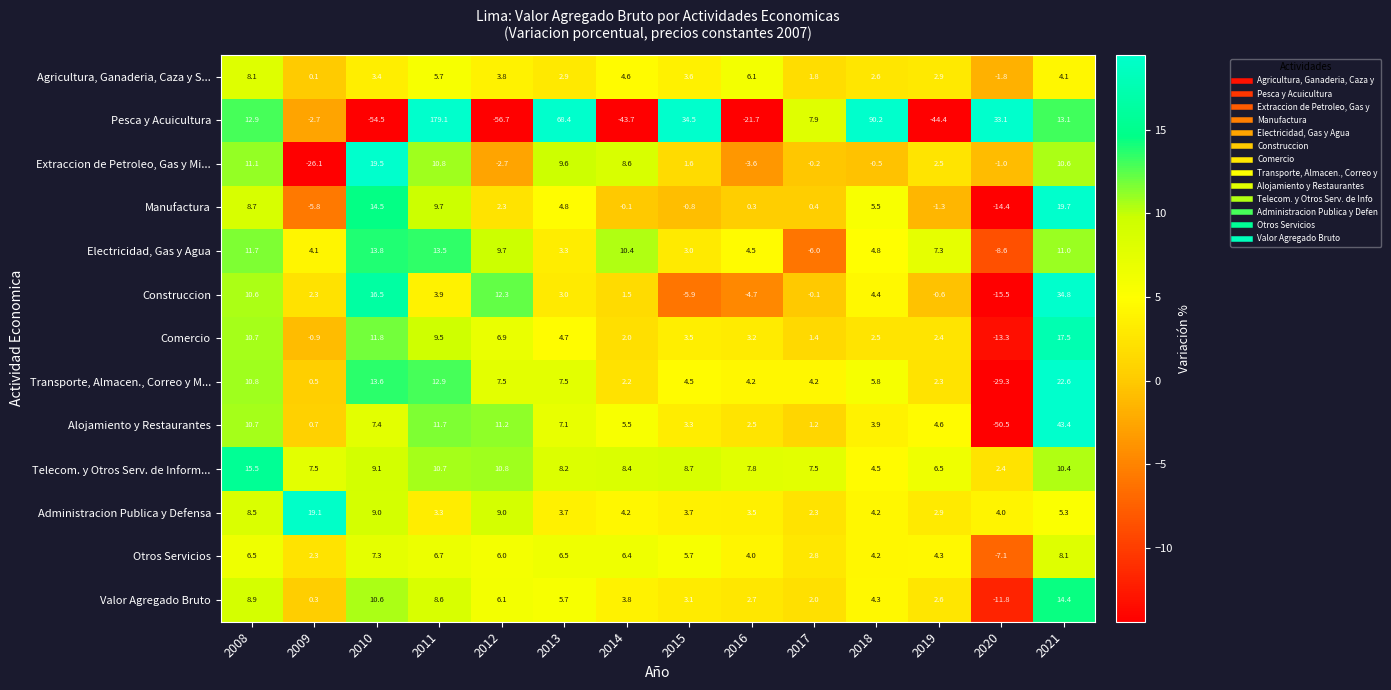

What value does the Manufactura series have at 2021?

19.7